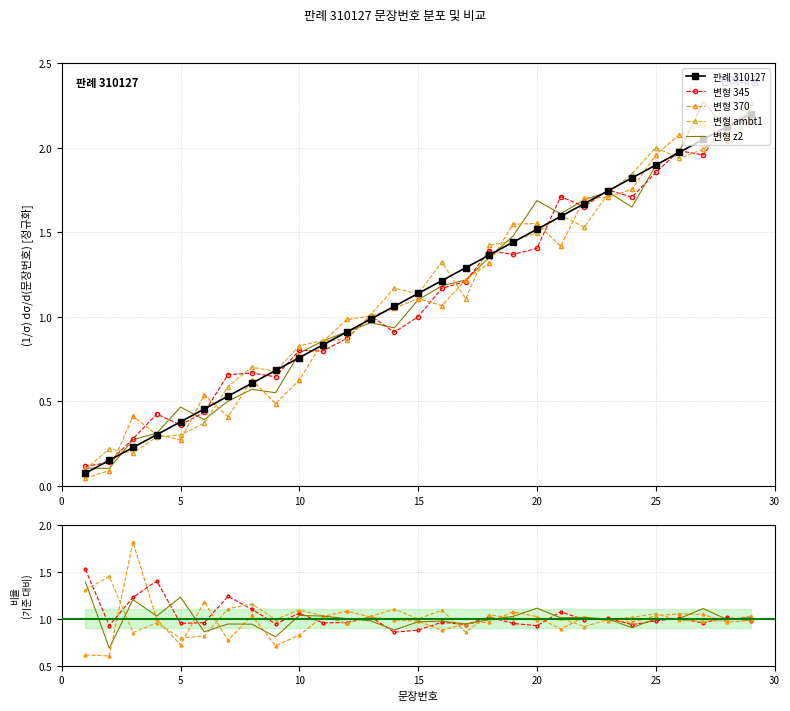

How many data points does each series have?

29